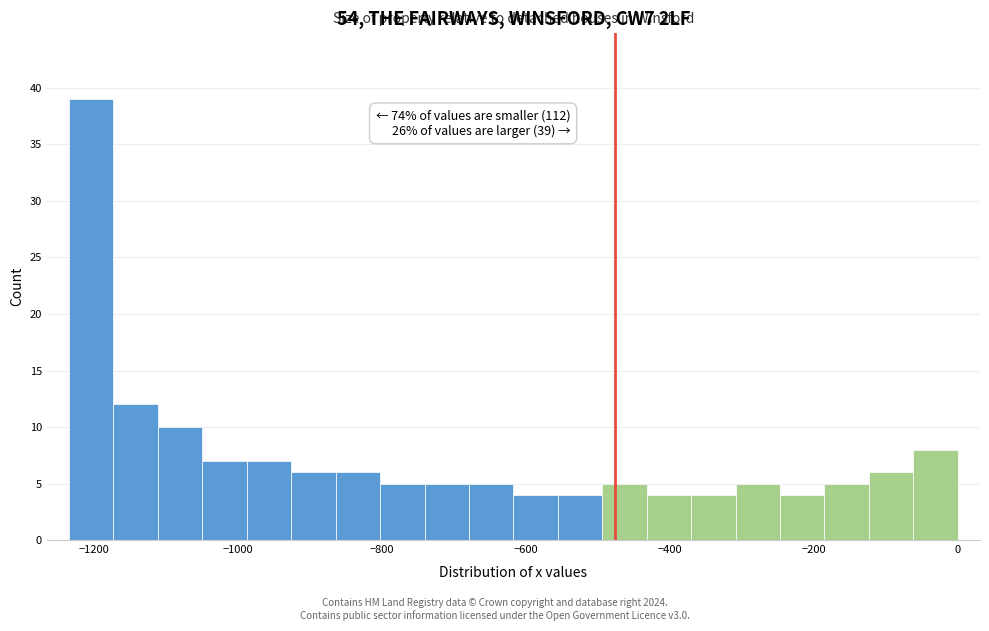

Read against the x-axis, roughly where is the centre of the tallest bar?

-1200